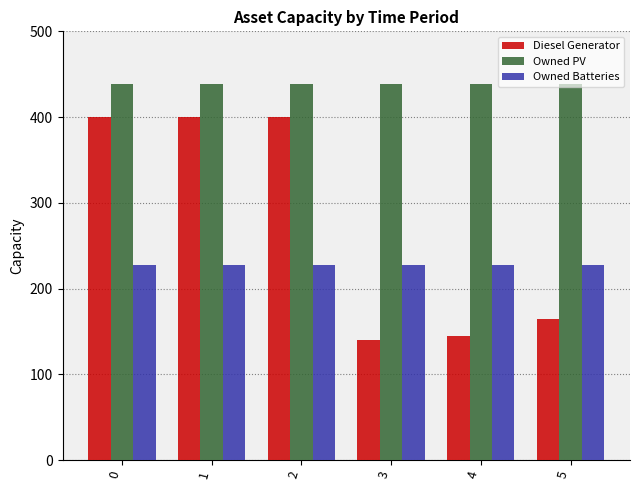

What are all the series names shown in the legend?

Diesel Generator, Owned PV, Owned Batteries